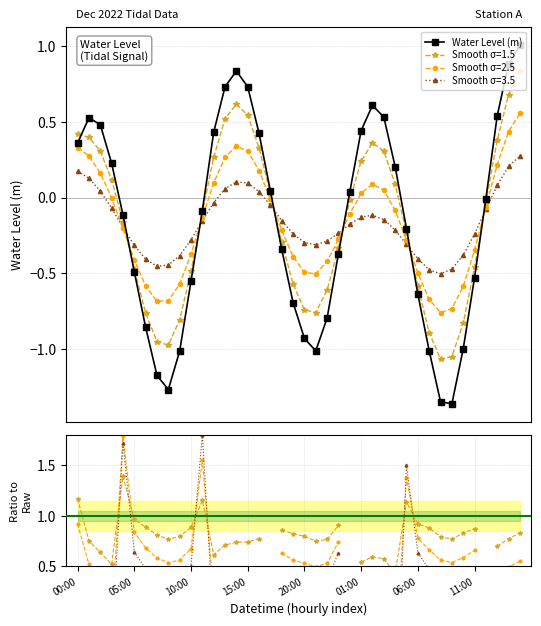

Which has a higher value, 32 or 28?

28